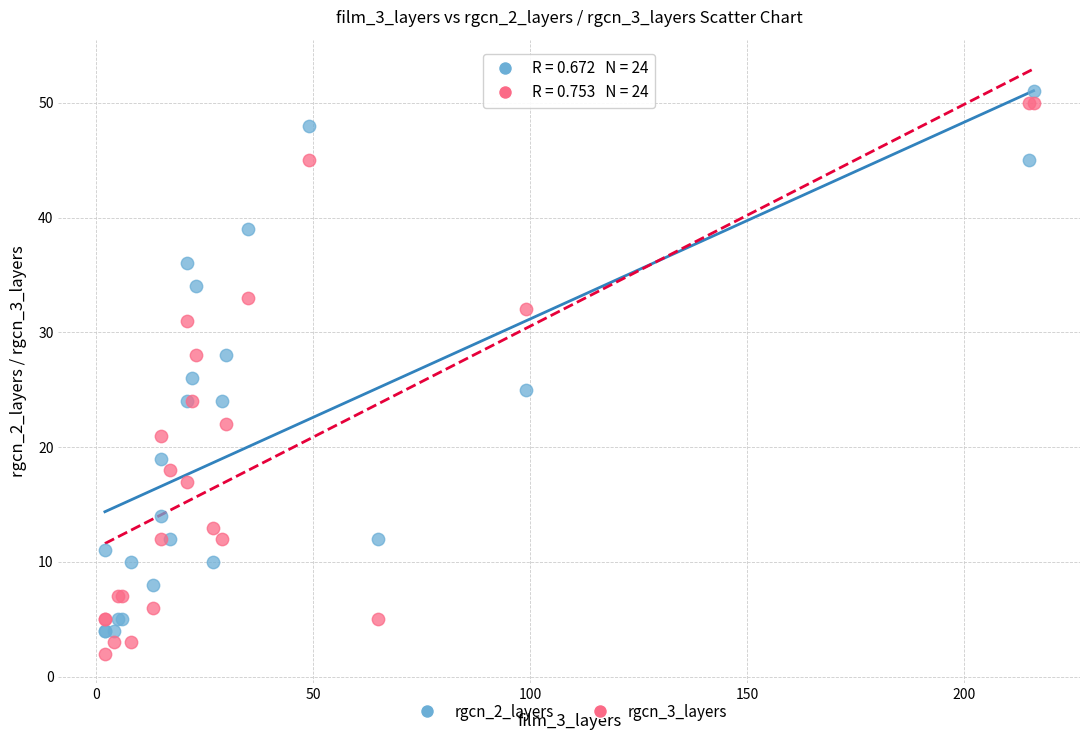

What are all the series names shown in the legend?

rgcn_2_layers, rgcn_3_layers